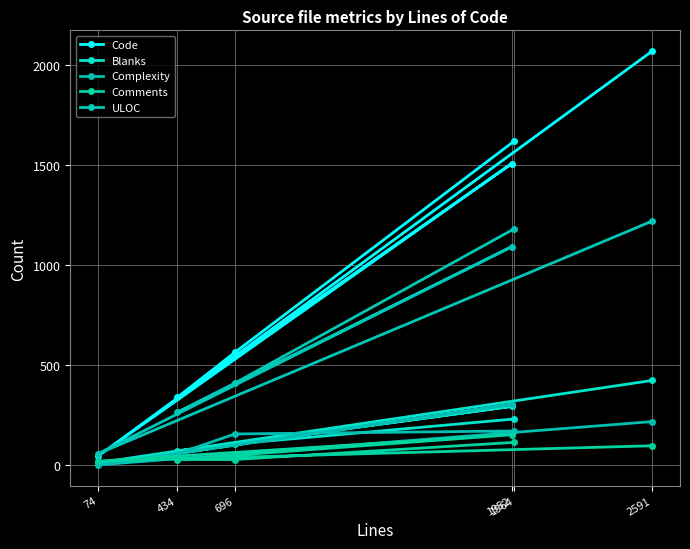

Reading left to right, list all the values displayed in this chart.

Code: 2591=2072	74=44	1952=1508	434=338	696=564	1964=1621
Blanks: 2591=423	74=11	1952=293	434=69	696=105	1964=230
Complexity: 2591=217	74=0	1952=303	434=56	696=155	1964=170
Comments: 2591=96	74=19	1952=151	434=27	696=27	1964=113
ULOC: 2591=1221	74=56	1952=1092	434=263	696=410	1964=1182